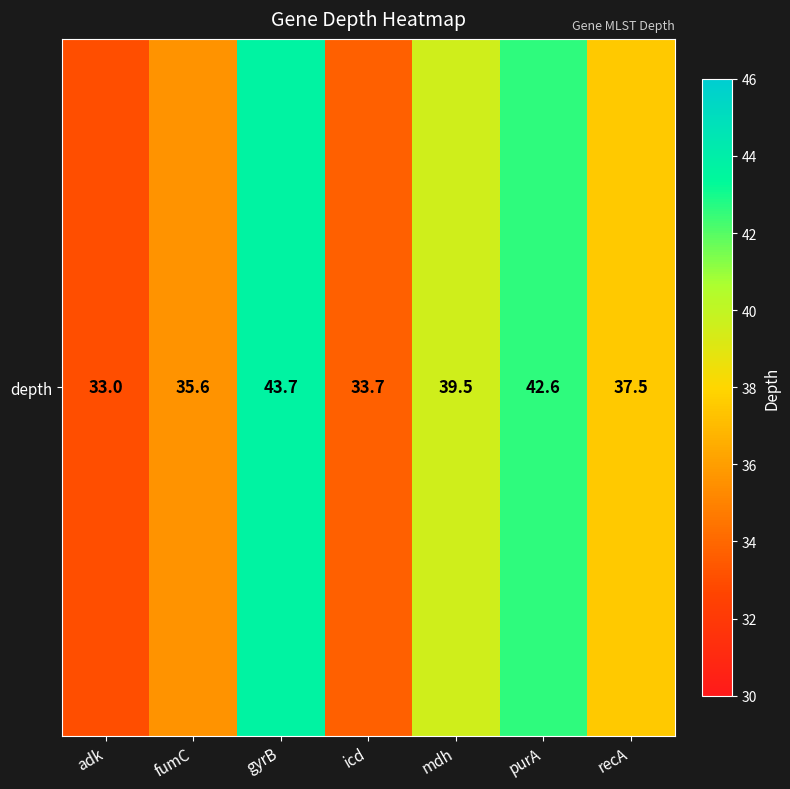

What is the change in value from mdh to recA?

-2.0